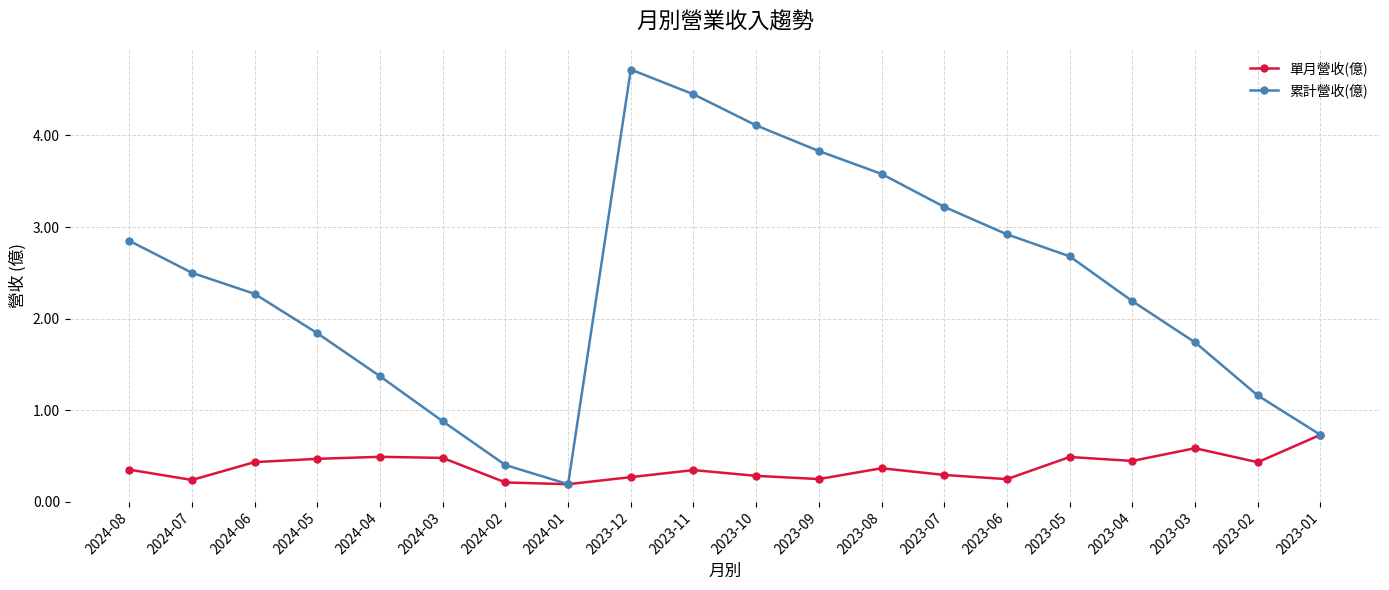

Count the 單月營收(億) values in the range 0 to 1.

20